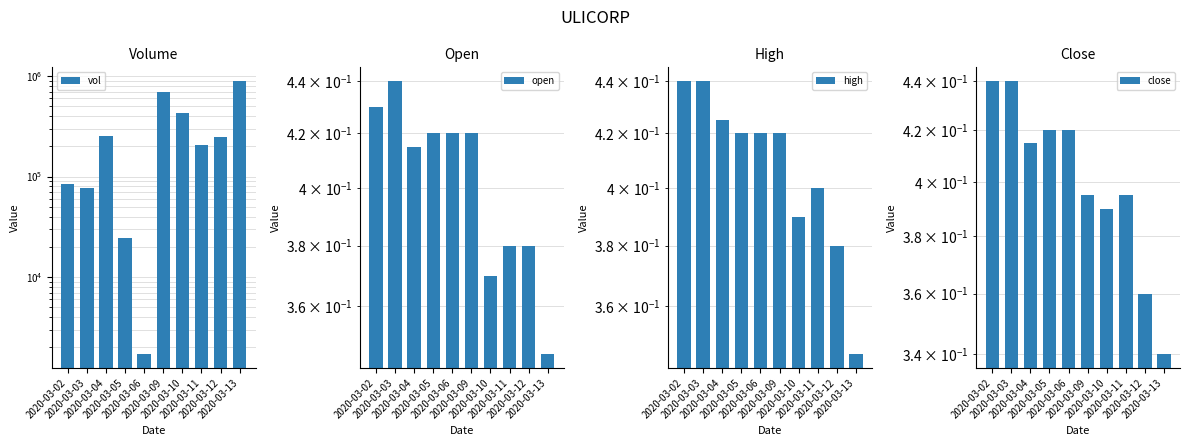

What is the sum of all high values?

4.1